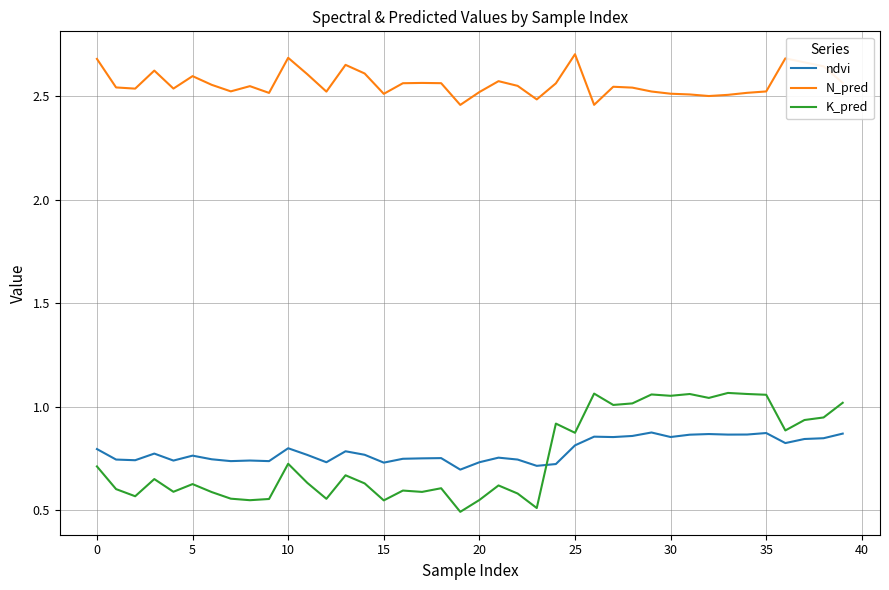

Which series has the largest range (max minus min)?

K_pred